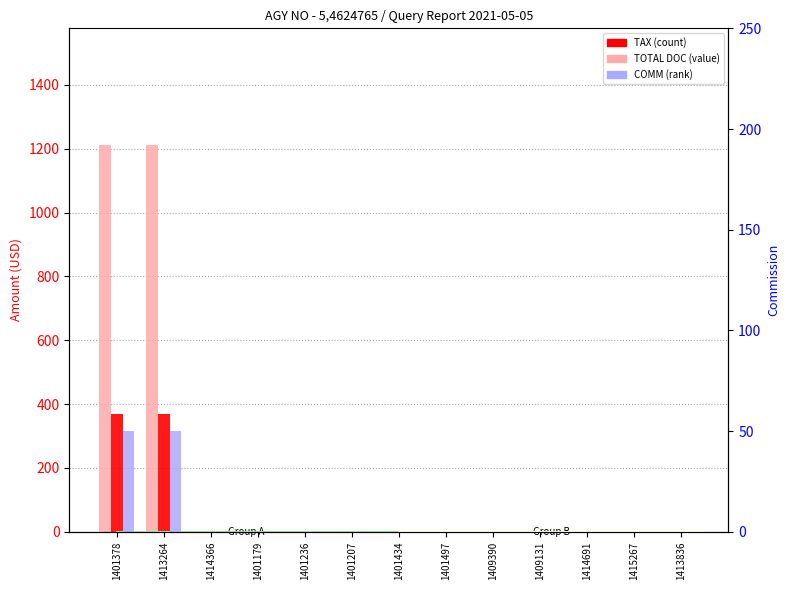

Reading left to right, extract all data points from this chart.

TOTAL DOC: 1401378=1213.0	1413264=1213.0	1414366=0.0	1401179=0.0	1401236=0.0	1401207=0.0	1401434=0.0	1401497=0.0	1409390=0.0	1409131=0.0	1414691=0.0	1415267=0.0	1413836=0.0
TAX: 1401378=370.0	1413264=370.0	1414366=0.0	1401179=0.0	1401236=0.0	1401207=0.0	1401434=0.0	1401497=0.0	1409390=0.0	1409131=0.0	1414691=0.0	1415267=0.0	1413836=0.0
COMM: 1401378=50.0	1413264=50.0	1414366=0.0	1401179=0.0	1401236=0.0	1401207=0.0	1401434=0.0	1401497=0.0	1409390=0.0	1409131=0.0	1414691=0.0	1415267=0.0	1413836=0.0